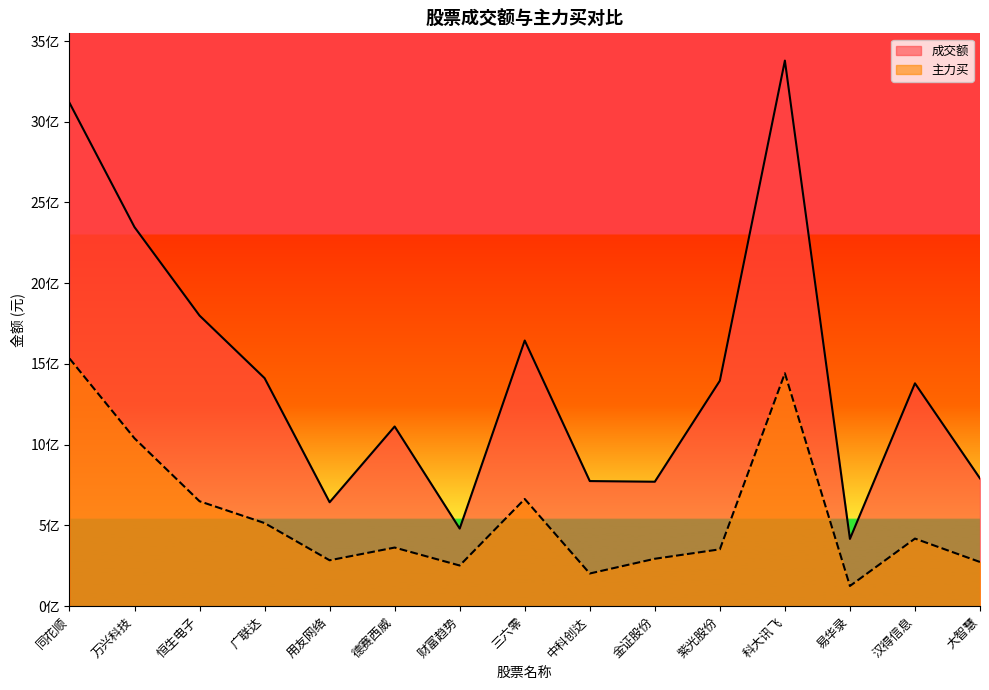

Reading left to right, what are all the values shown in this chart?

成交额: 同花顺=3117429626	万兴科技=2347359333	恒生电子=1799634230	广联达=1412206791	用友网络=643707601	德赛西威=1112839664	财富趋势=480464265	三六零=1645177450	中科创达=774829969	金证股份=770679745	紫光股份=1395990665	科大讯飞=3378609810	易华录=416546186	汉得信息=1380074551	大智慧=791222027
主力买: 同花顺=1534106421	万兴科技=1039507414	恒生电子=649813169	广联达=514628986	用友网络=284185711	德赛西威=363015403	财富趋势=251814849	三六零=663821217	中科创达=202427849	金证股份=293554856	紫光股份=352105109	科大讯飞=1442424400	易华录=125034640	汉得信息=418634248	大智慧=273580038